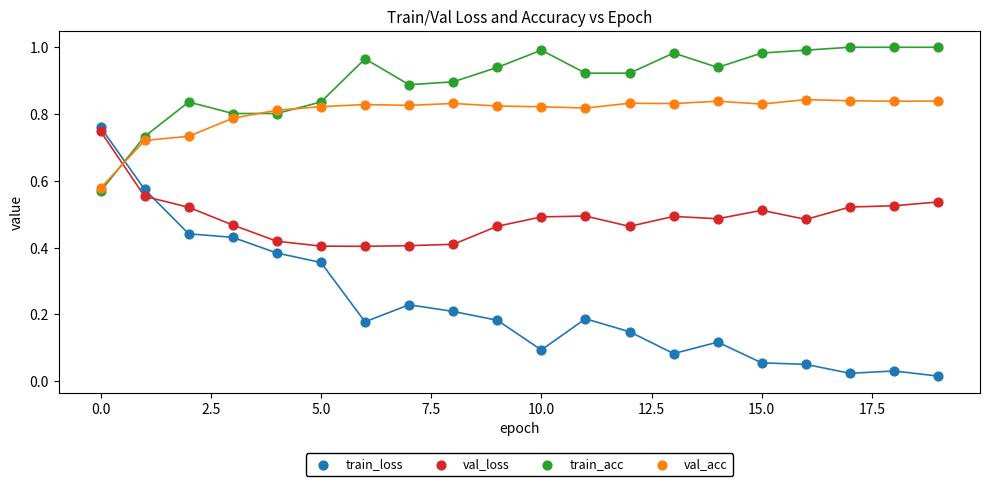

Which series has the widest spread of Y values?

train_loss